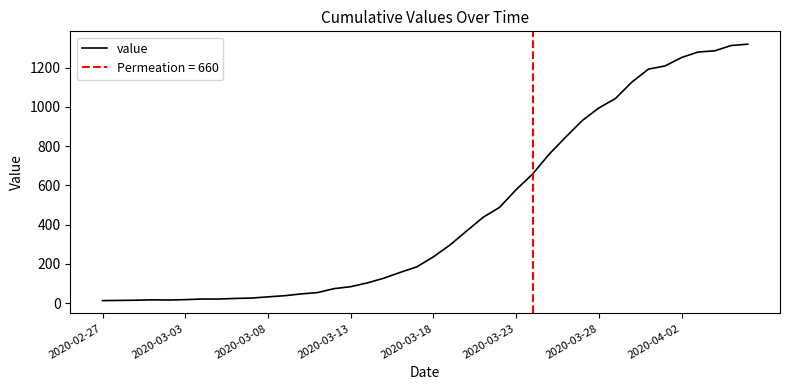

The chart shows a value of 1279 at 36. True or false?

True